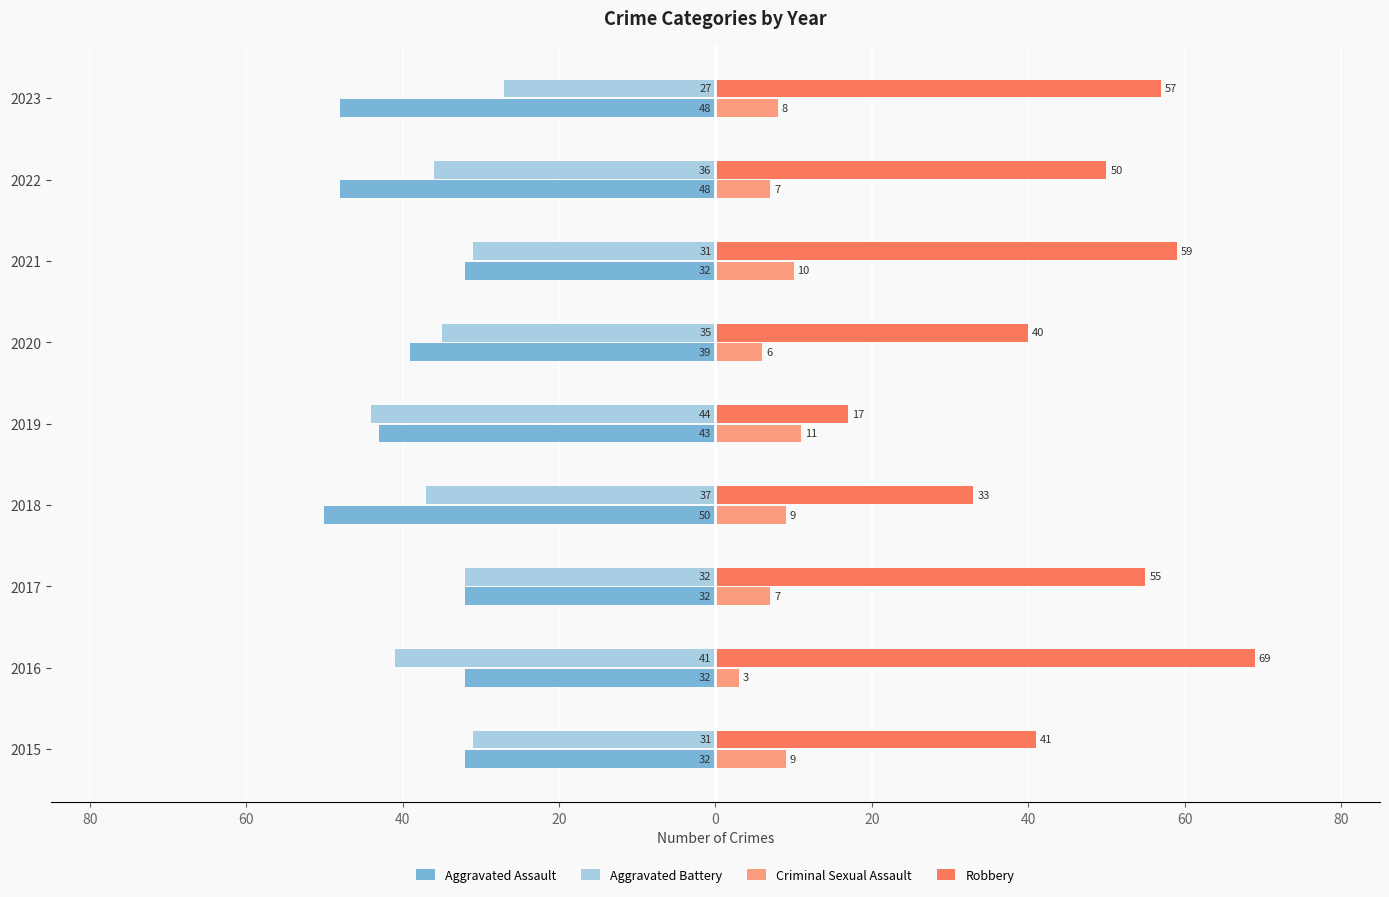

What are all the series names shown in the legend?

Aggravated Assault, Aggravated Battery, Criminal Sexual Assault, Robbery